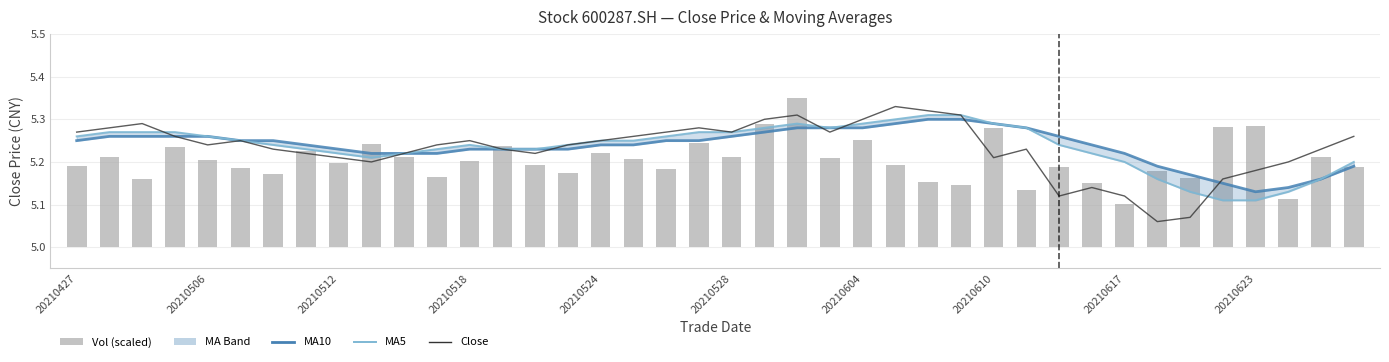

The value of MA5 at 30 is 5.2. True or false?

True